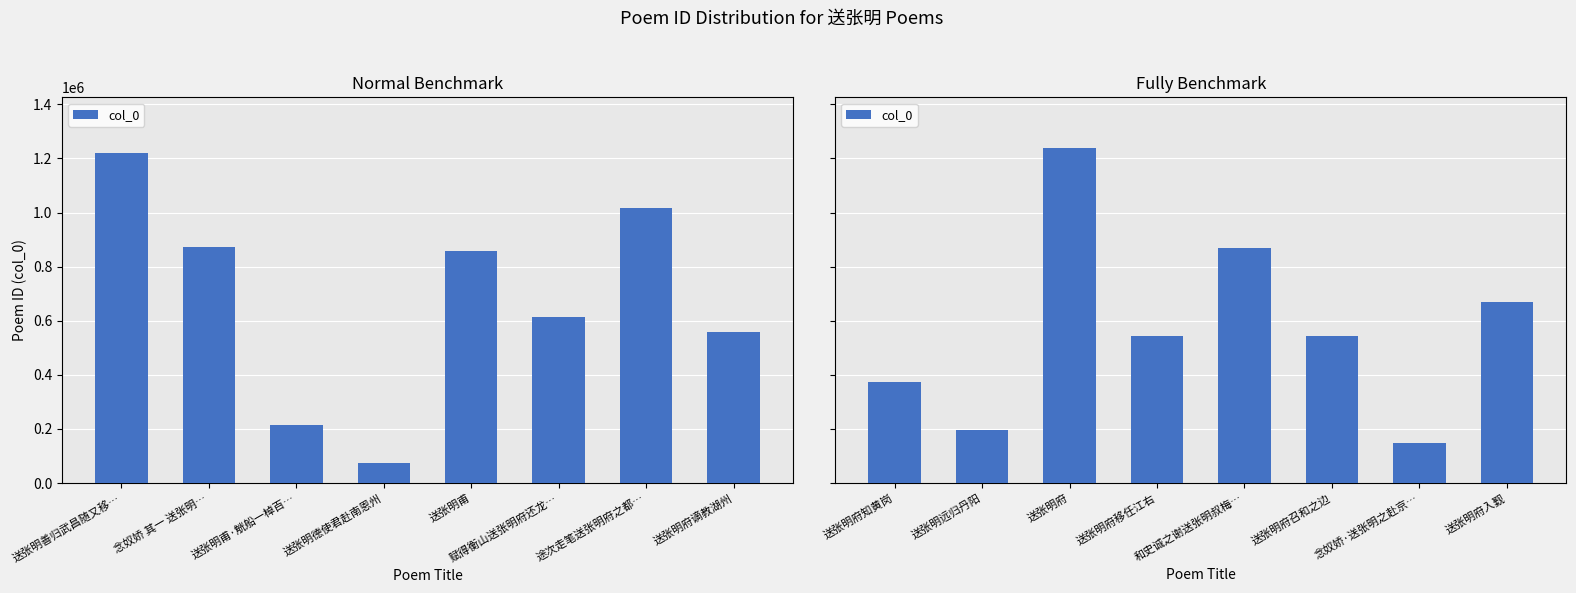

How many values are below 544760?

4